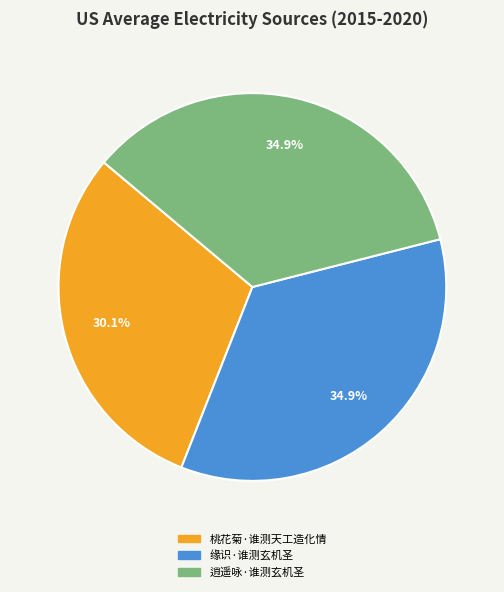

Count the number of slices in the pie.

3